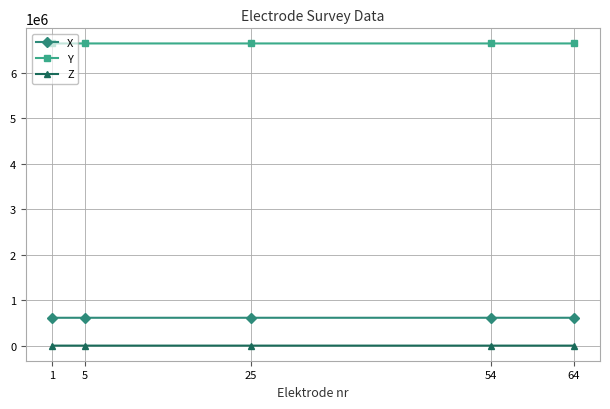

At how many categories does at least one series exceed 1397634?

5